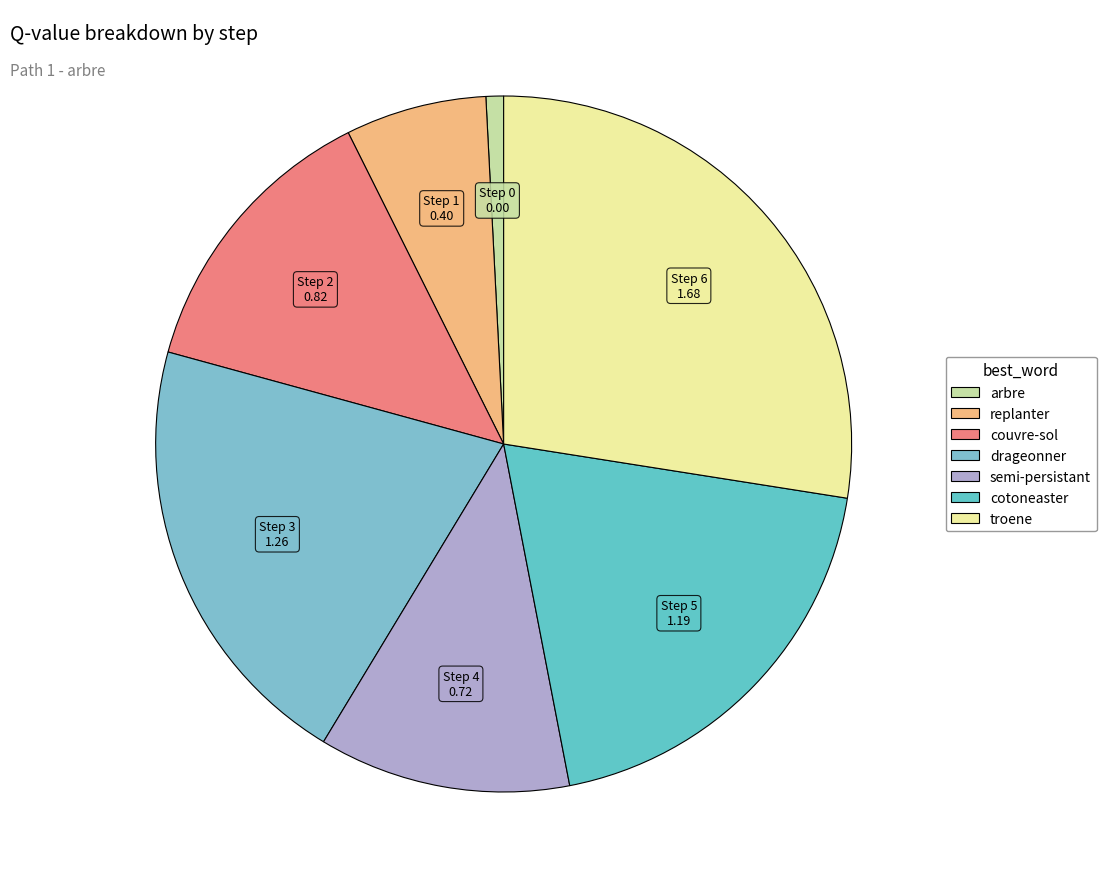

Count the number of slices in the pie.

7